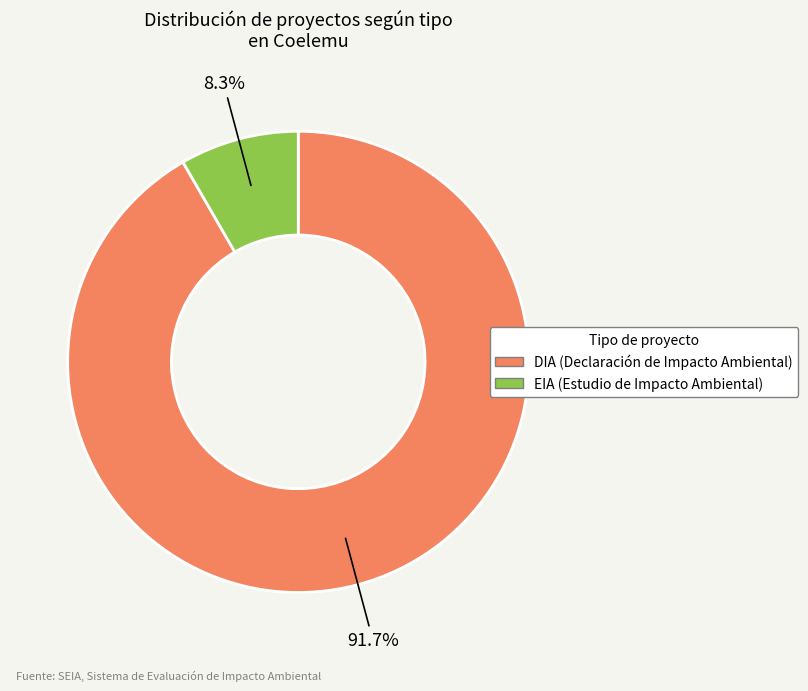

Does DIA account for over 50% of the chart?

Yes